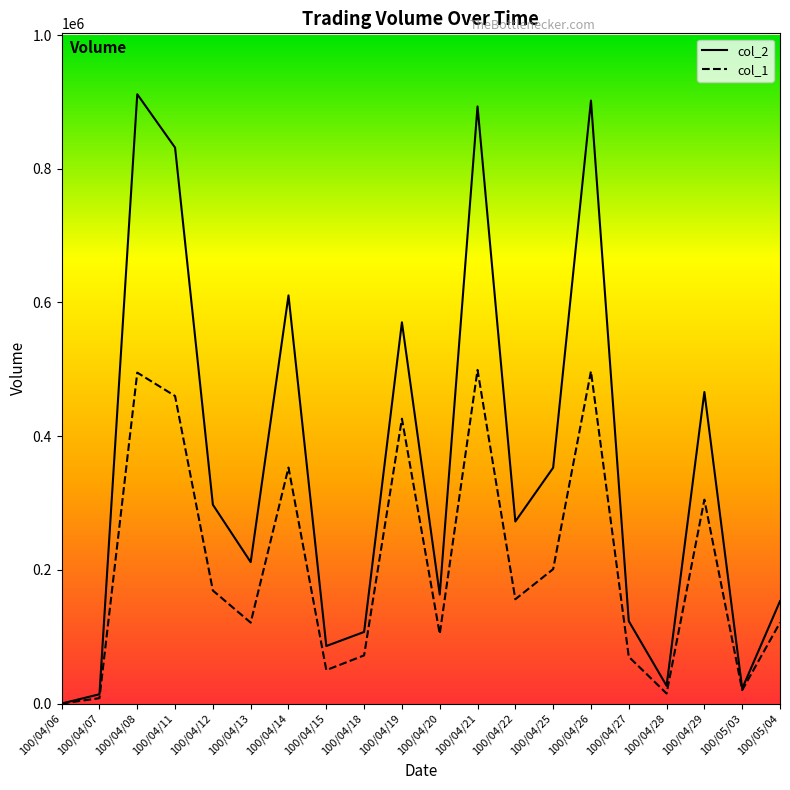

Which label corresponds to the largest value in the chart?

100/04/08